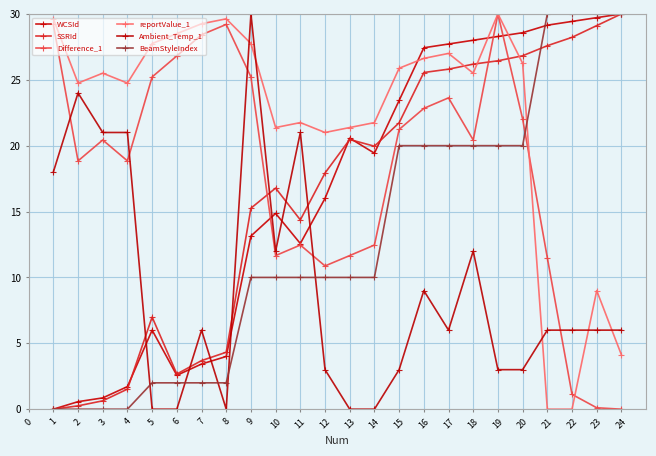

The BeamStyleIndex series shows 13.1 at 18. True or false?

False